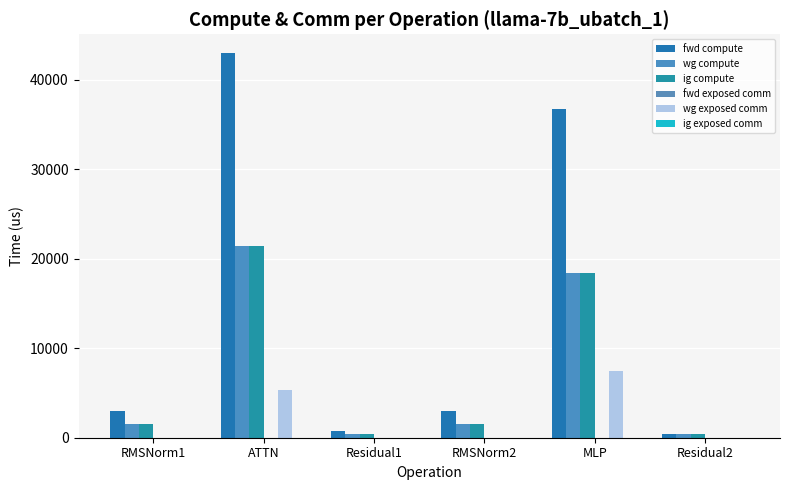

Reading left to right, what are all the values shown in this chart?

fwd compute: 2993.3	42953.9	722.5	2993.3	36731.3	361.3
wg compute: 1496.7	21477.0	361.3	1496.7	18365.6	361.3
ig compute: 1496.7	21477.0	361.3	1496.7	18365.6	361.3
fwd exposed comm: 0.0	0.0	0.0	0.0	0.0	0.0
wg exposed comm: 0.0	5380.9	0.0	0.0	7456.0	0.0
ig exposed comm: 0.0	0.0	0.0	0.0	0.0	0.0